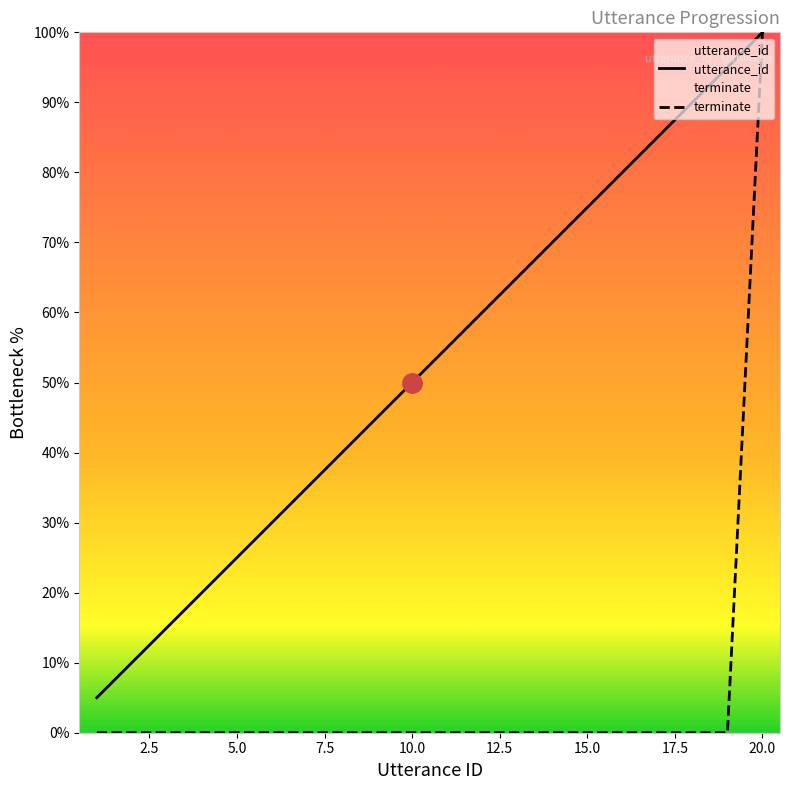

Which series has the widest spread of values?

terminate